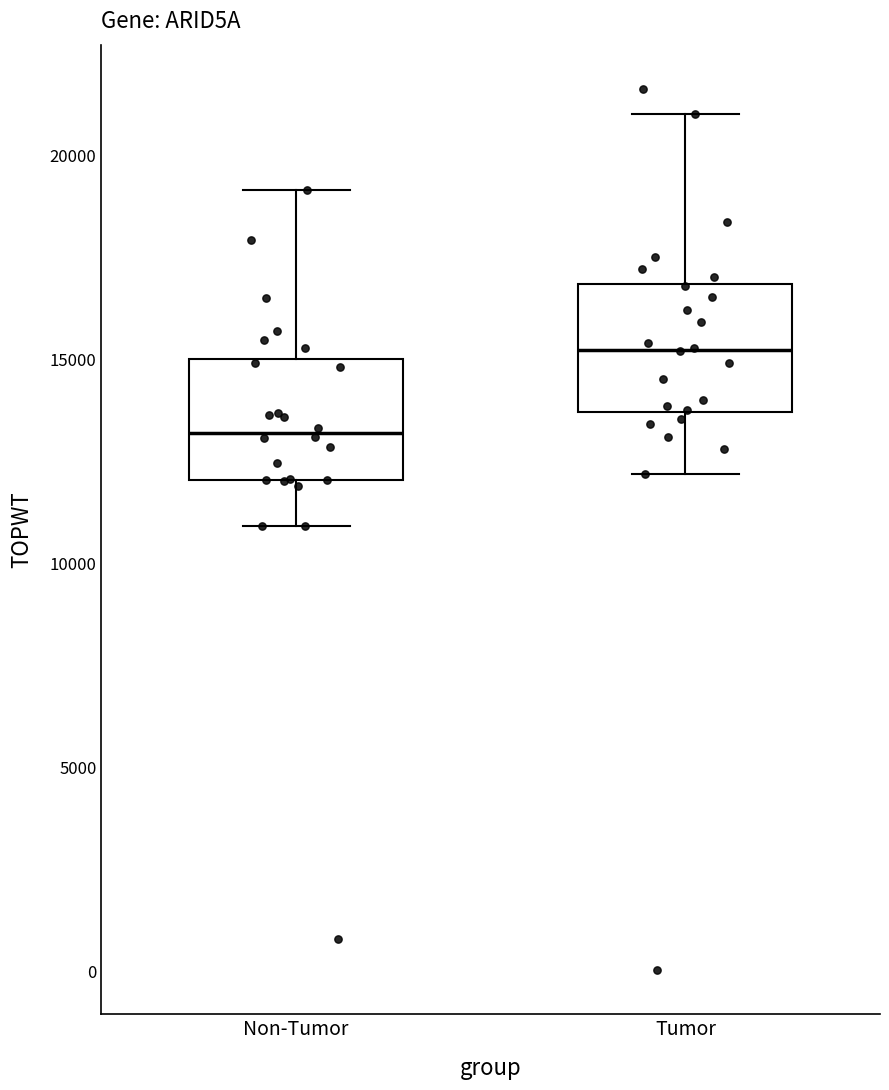

Which box has the highest median line?

Tumor